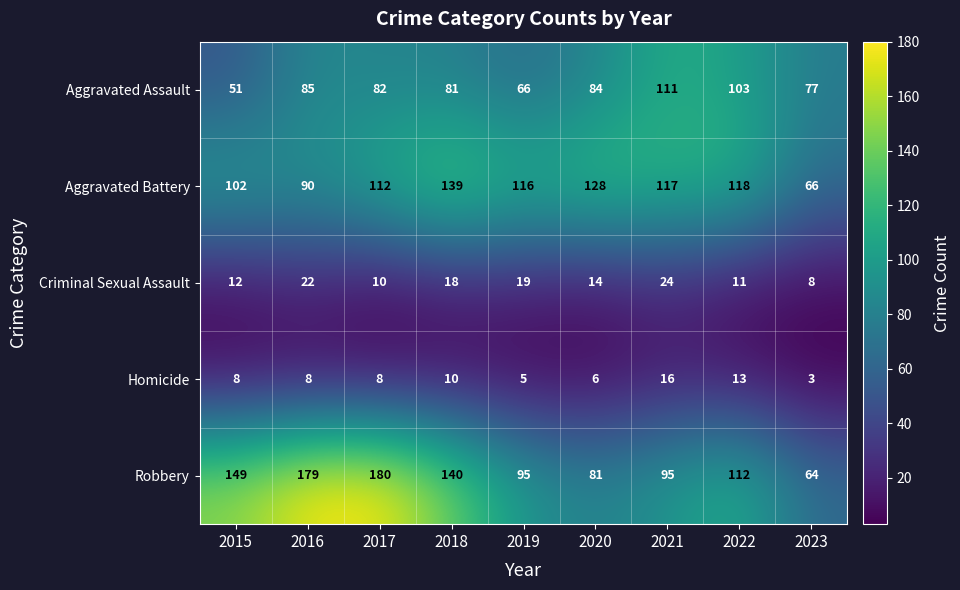

The Aggravated Battery series shows 118 at 2022. True or false?

True